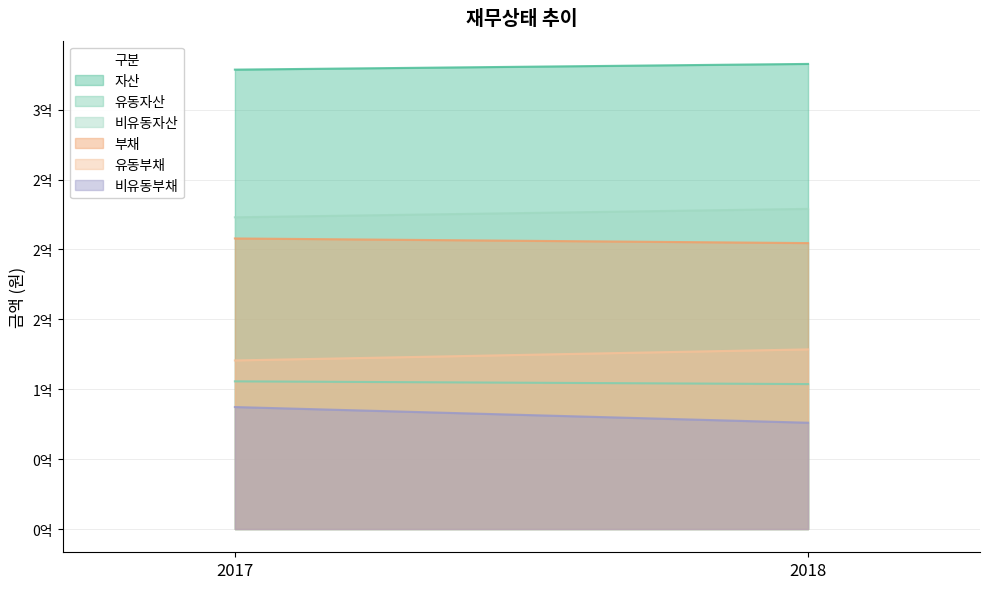

Is it true that 유동부채 equals 60374182 at 2017?

False